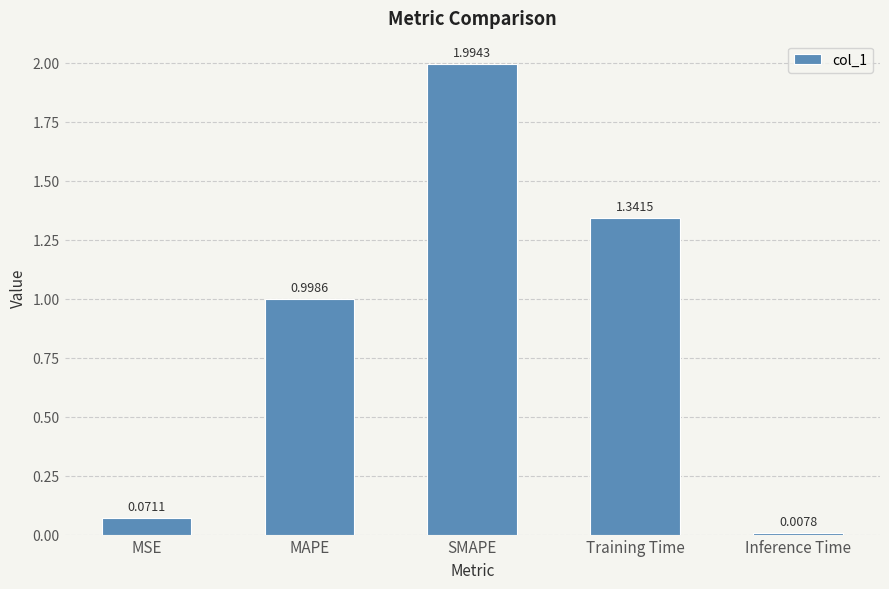

At which category does the chart reach its minimum across all series?

Inference Time